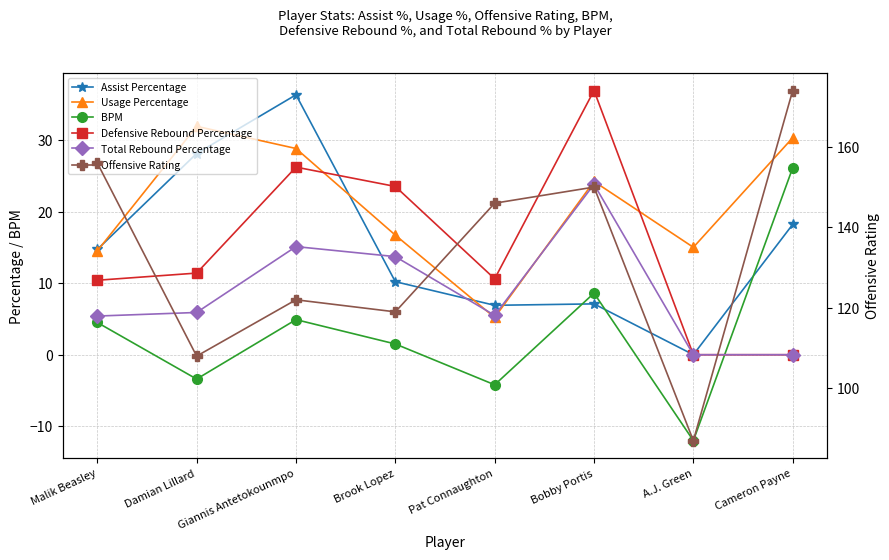

How many values in the Defensive Rebound Percentage series are below 11?

4